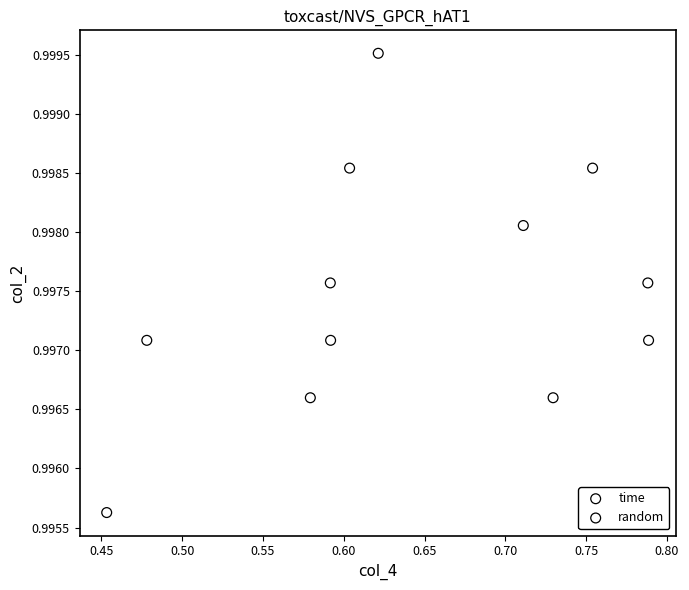

What are all the series names shown in the legend?

time, random